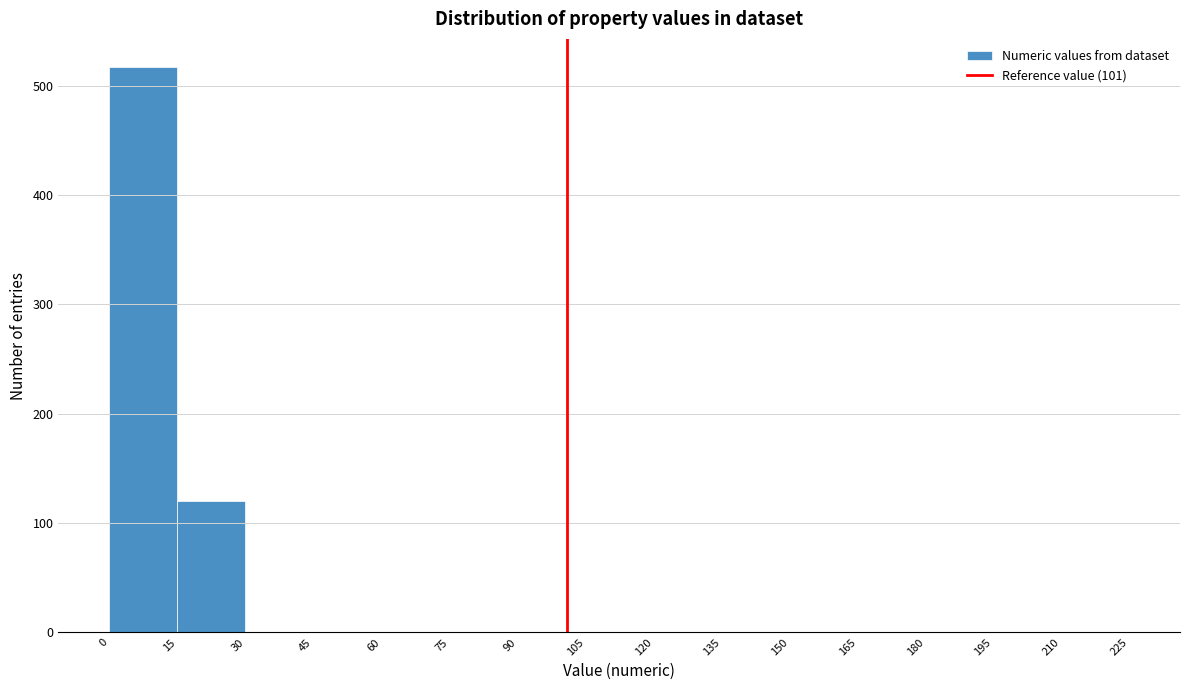

Over which range of the x-axis is the bar tallest?

0 to 15